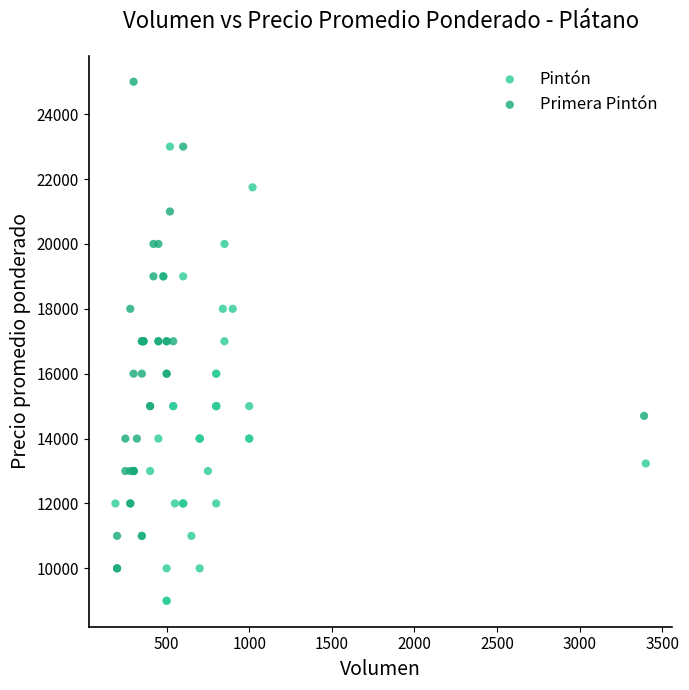

Which series reaches the maximum Y coordinate?

Primera Pintón